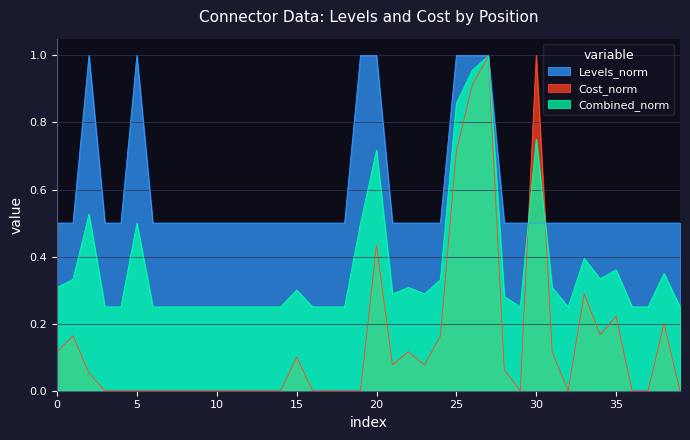

Which series has the largest total across all categories?

Levels_norm